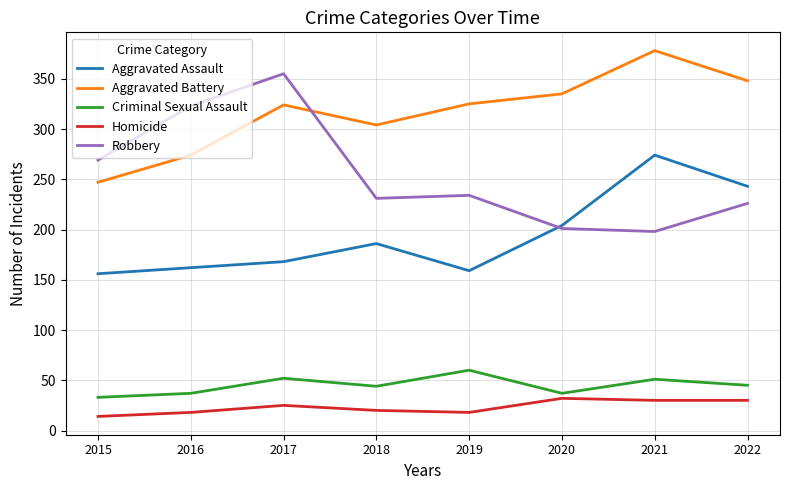

What value does the Homicide series have at 2022, to the nearest 10?

30